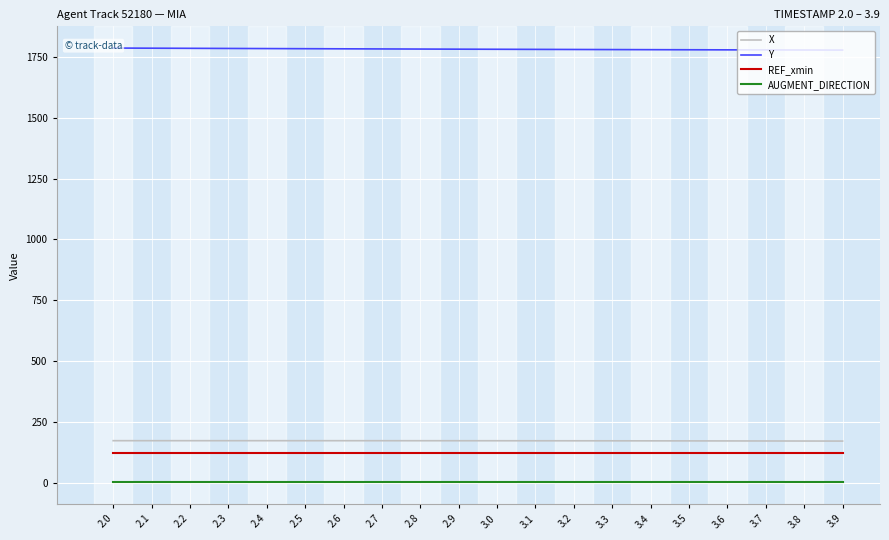

Reading left to right, extract all data points from this chart.

X: 172.7	172.7	172.7	172.7	172.7	172.7	172.7	172.6	172.6	172.5	172.5	172.4	172.3	172.2	172.0	171.9	171.7	171.5	171.3	171.1
Y: 1786.8	1786.2	1785.7	1785.2	1784.6	1784.1	1783.6	1783.1	1782.7	1782.2	1781.8	1781.3	1780.9	1780.5	1780.1	1779.7	1779.4	1779.0	1778.7	1778.4
REF_xmin: 120.6	120.6	120.6	120.6	120.6	120.6	120.6	120.6	120.6	120.6	120.6	120.6	120.6	120.6	120.6	120.6	120.6	120.6	120.6	120.6
AUGMENT_DIRECTION: 1.0	1.0	1.0	1.0	1.0	1.0	1.0	1.0	1.0	1.0	1.0	1.0	1.0	1.0	1.0	1.0	1.0	1.0	1.0	1.0